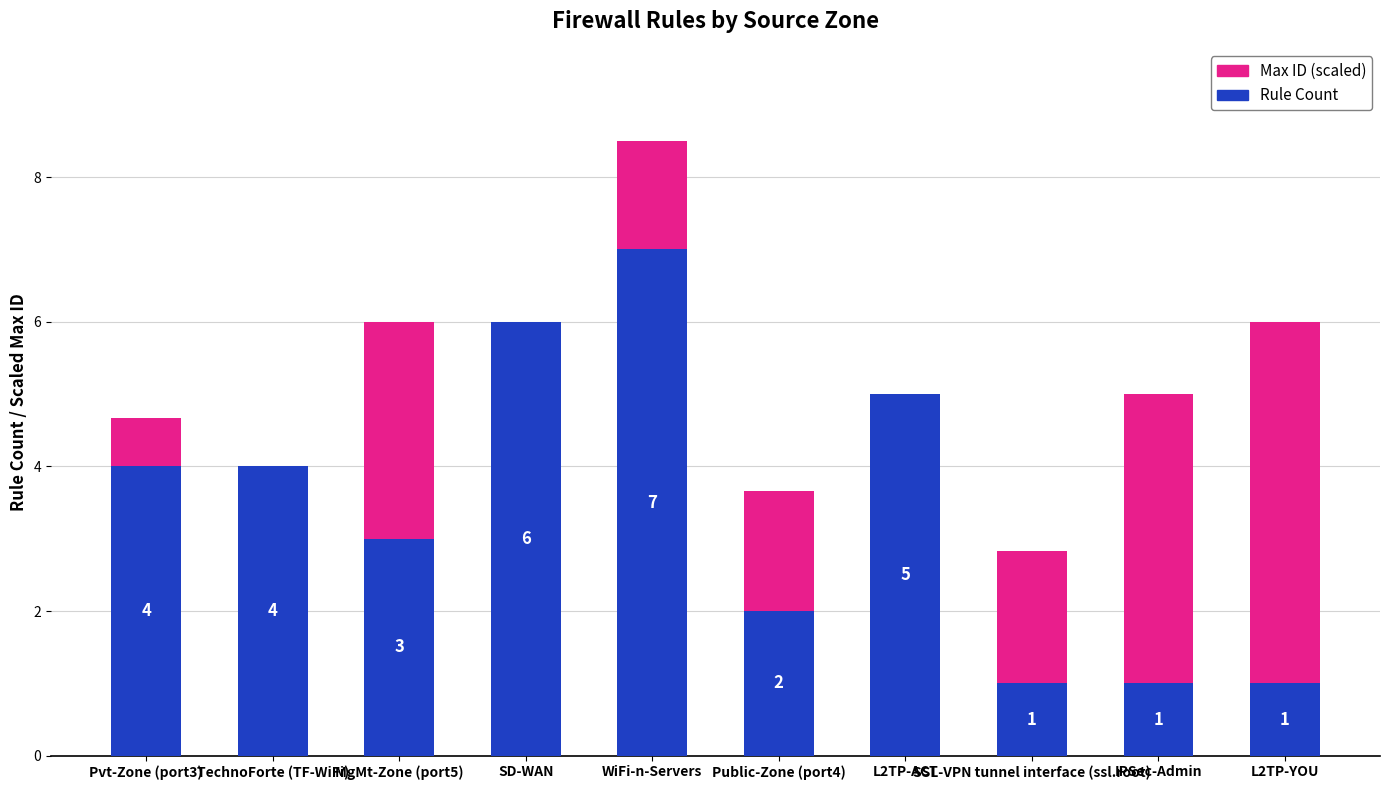

What is the sum of all Rule Count values?

34.0